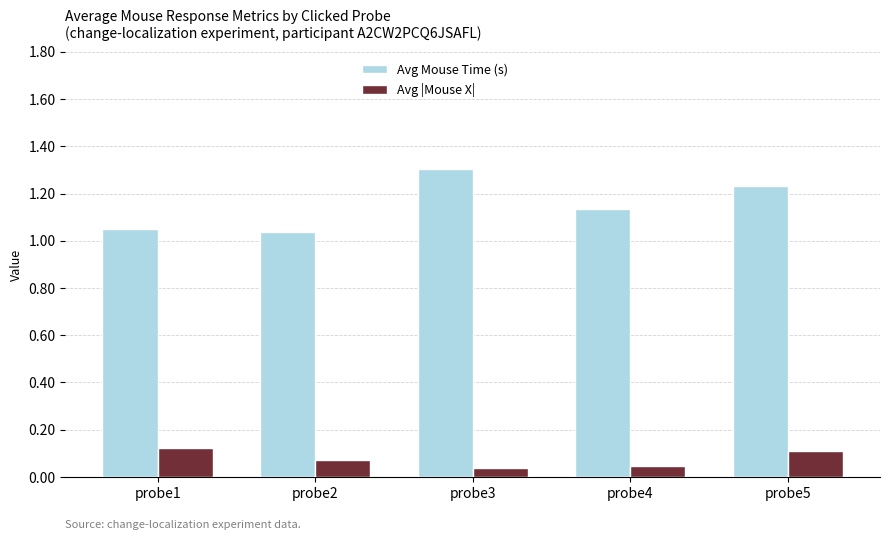

Count the Avg |Mouse X| values in the range 0 to 1.

5